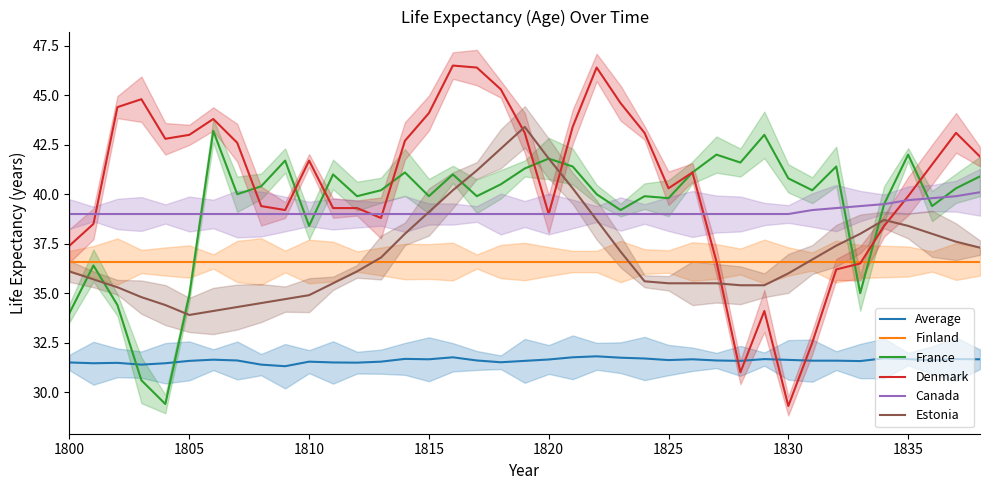

The value of France at 12 is 63.6. True or false?

False